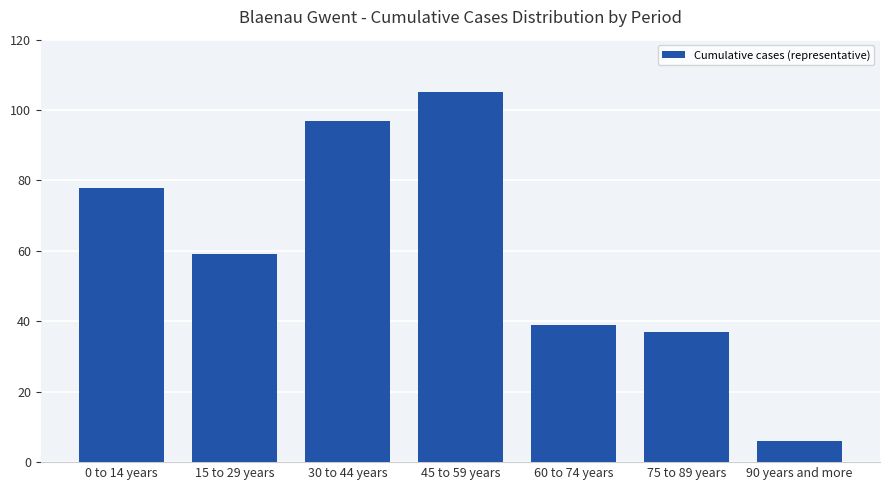

Which label corresponds to the smallest value in the chart?

90 years and more